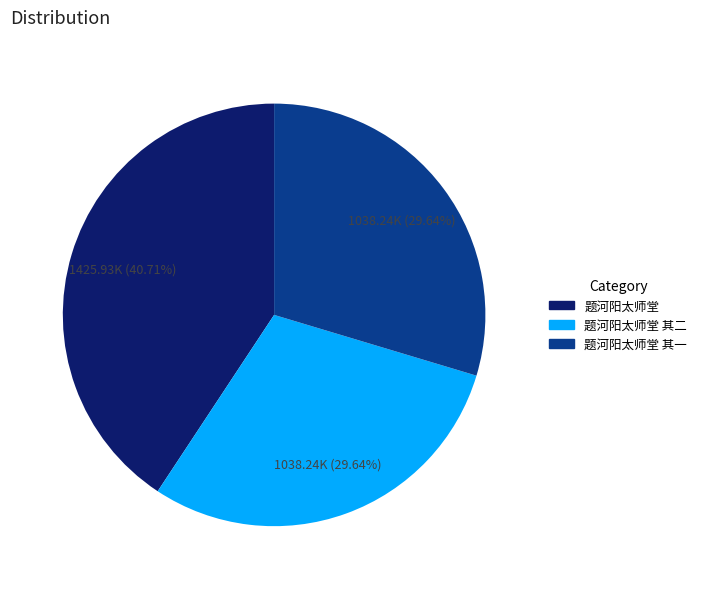

Does any single category account for the majority?

No